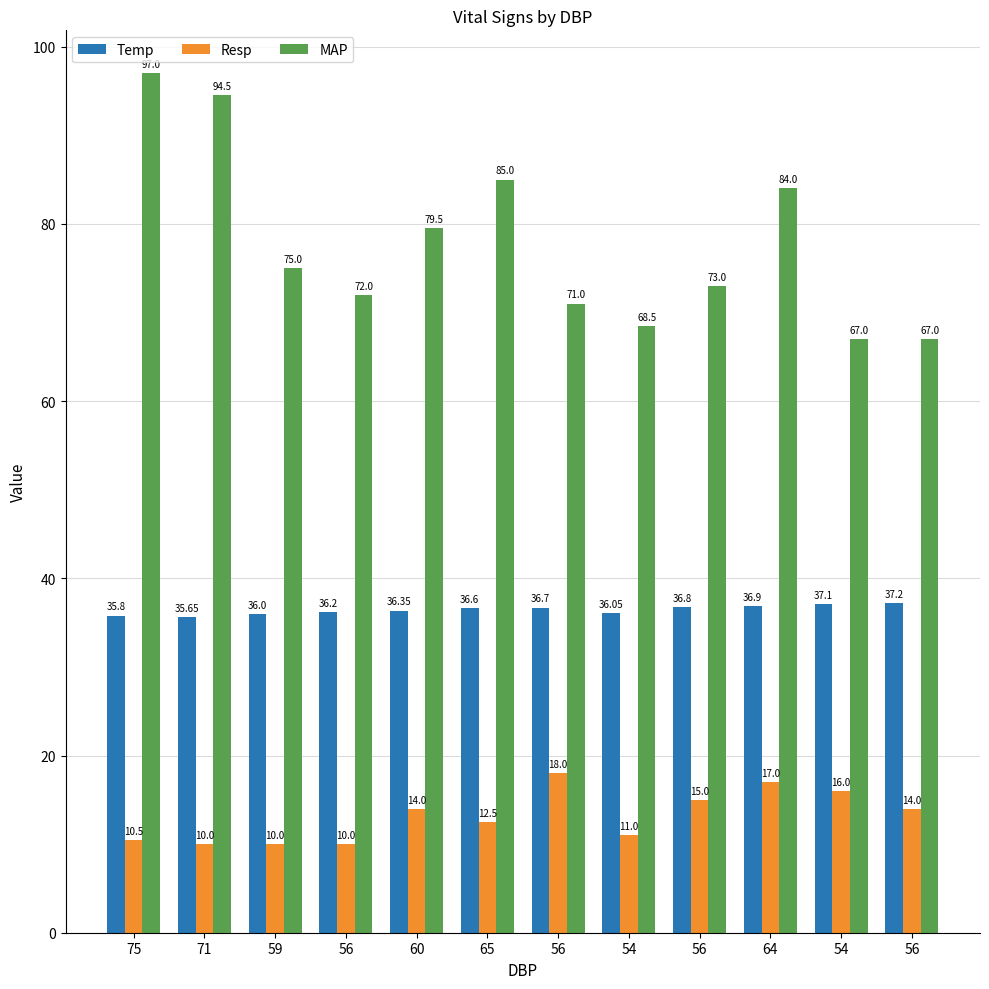

What is the value of the Resp bar at the 5th from the left?

14.0